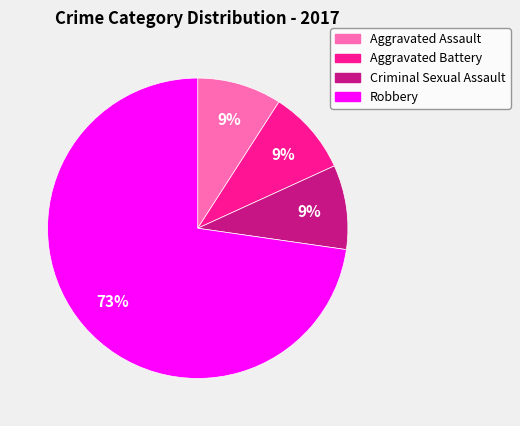

Do Robbery and Aggravated Battery together represent more than half of the pie?

Yes